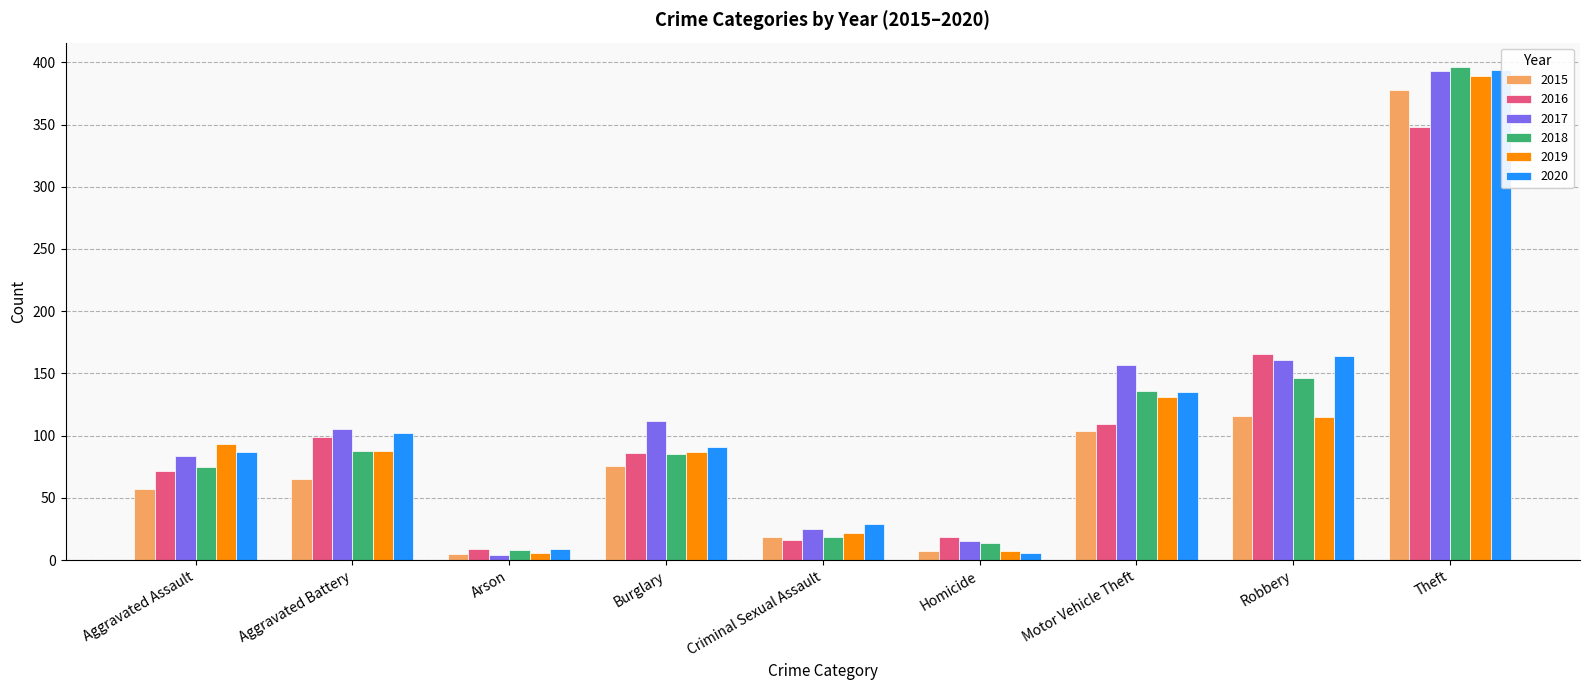

At which label does 2017 reach its peak?

Theft